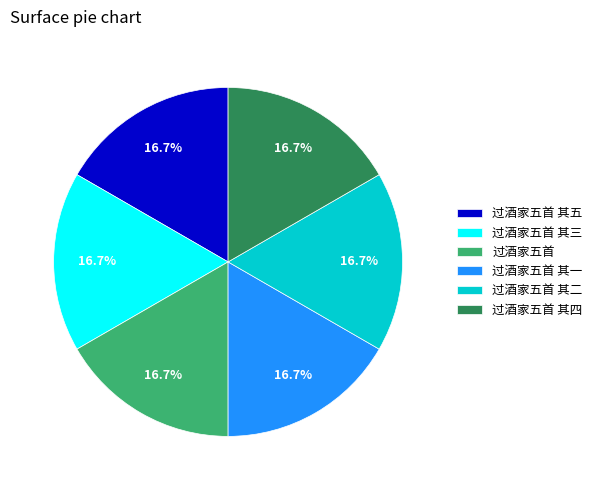

To the nearest percent, what is the average slice percentage?

17%